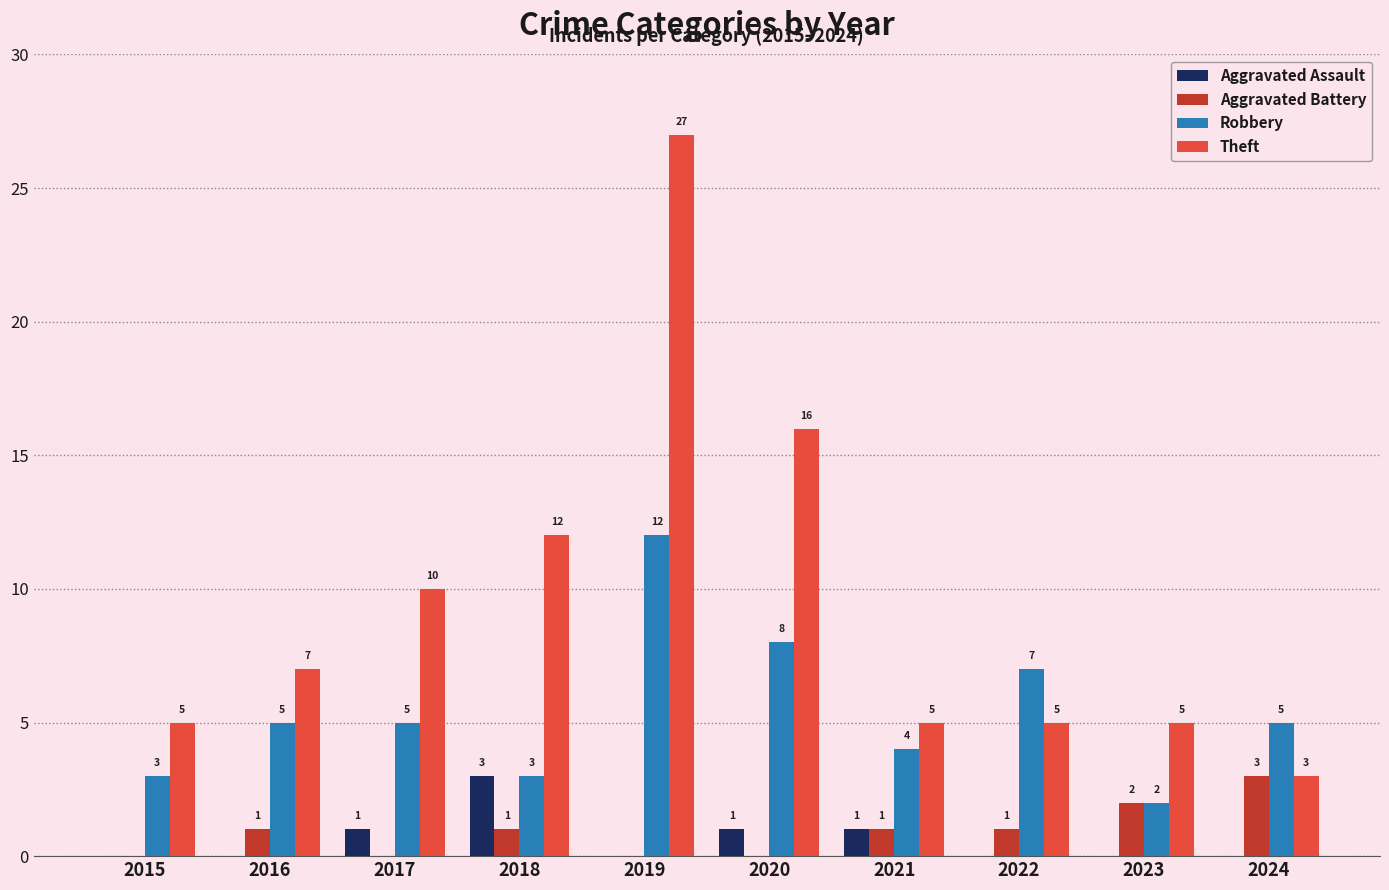

Read the Aggravated Assault value at 2018.

3